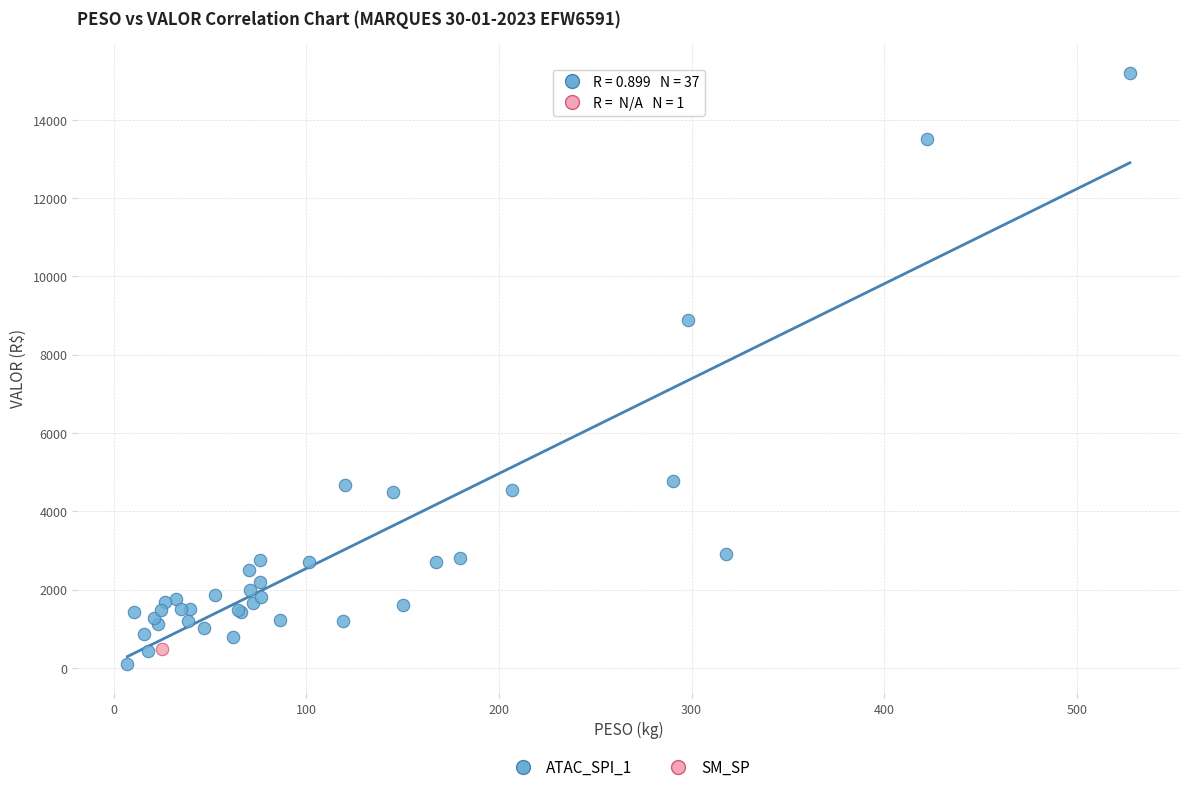

What are all the series names shown in the legend?

ATAC_SPI_1, SM_SP